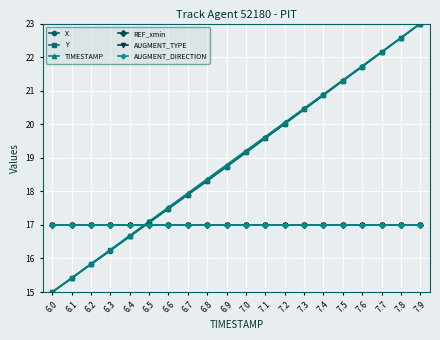

Does the chart have visible grid lines?

Yes